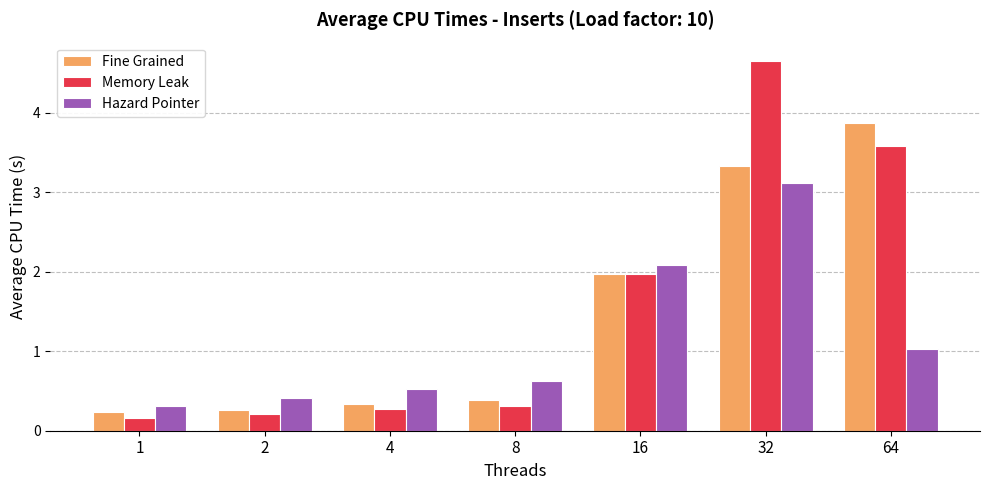

What are all the series names shown in the legend?

Fine Grained, Memory Leak, Hazard Pointer